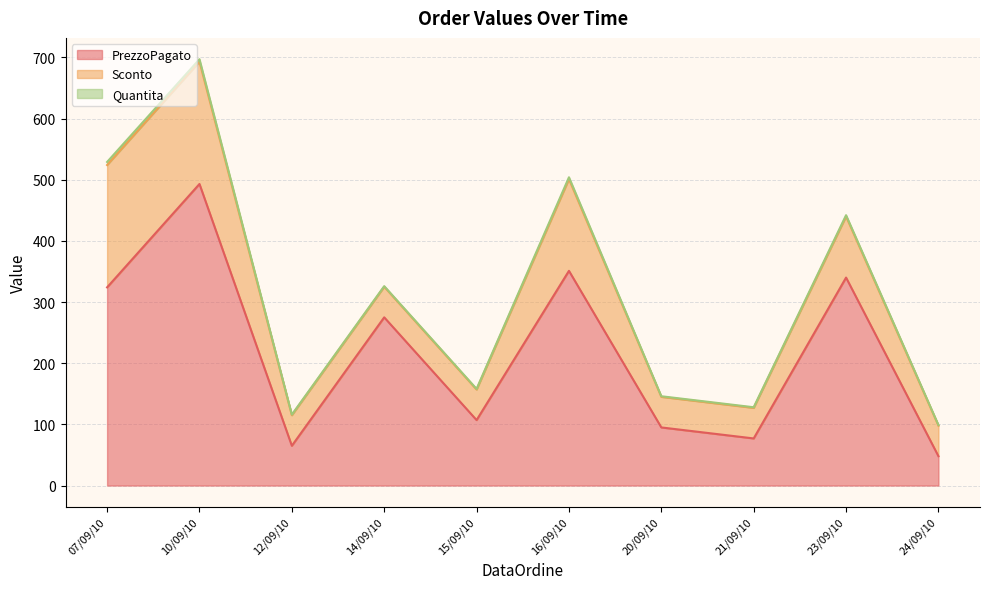

At which category is the sum across all series the highest?

10/09/10